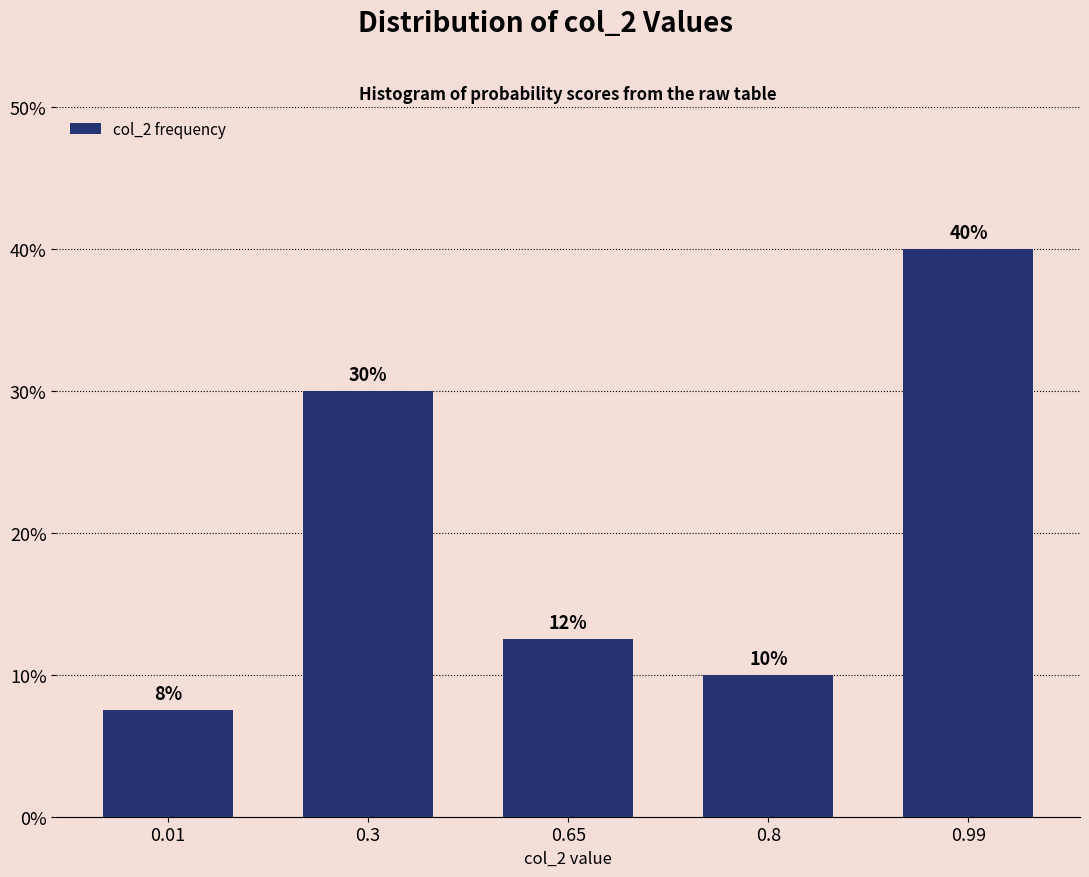

Which has a higher value, 0.65 or 0.8?

0.65